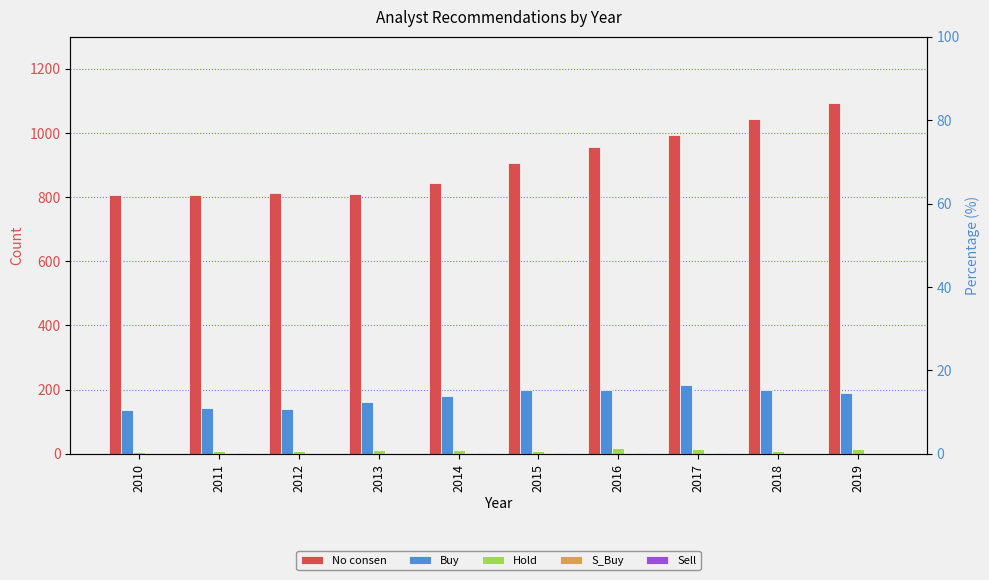

At which category is the sum across all series the highest?

2019